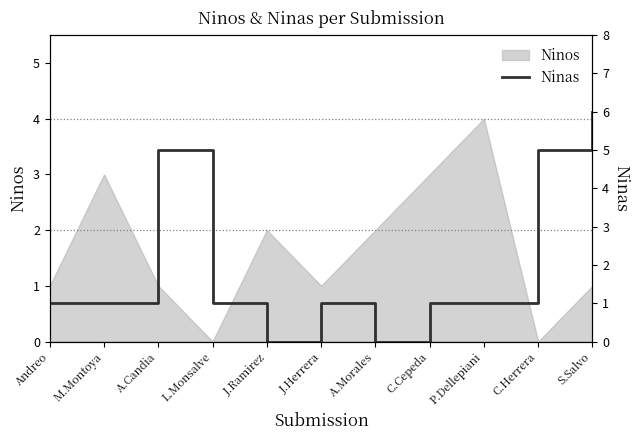

Which label corresponds to the smallest value in the chart?

J.Ramirez